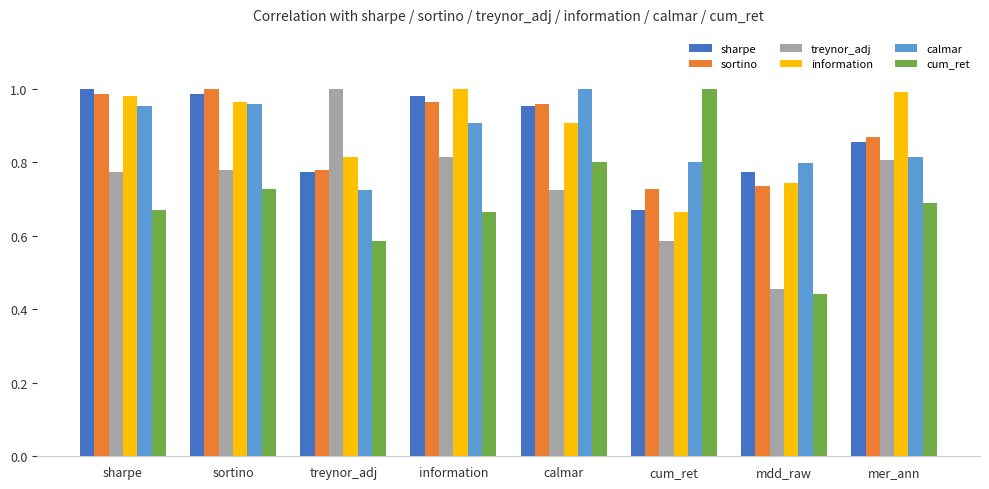

Are the bars horizontal?

No